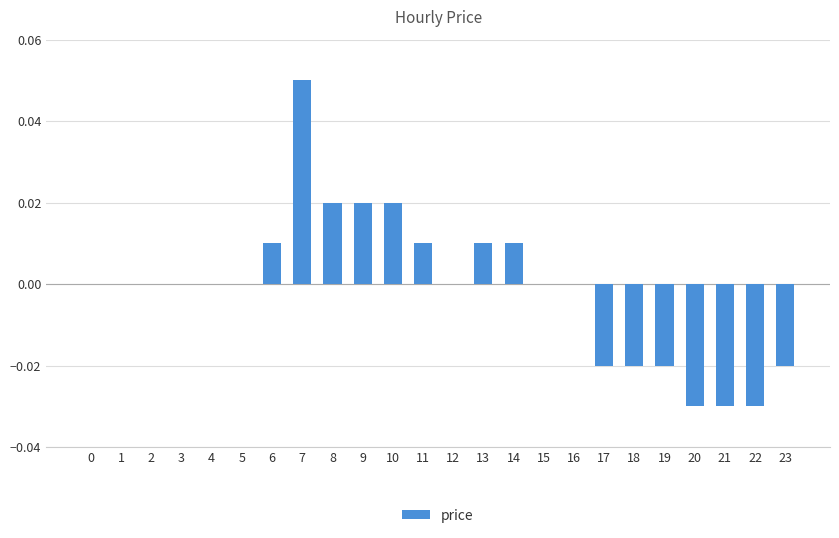

Which label corresponds to the largest value in the chart?

7